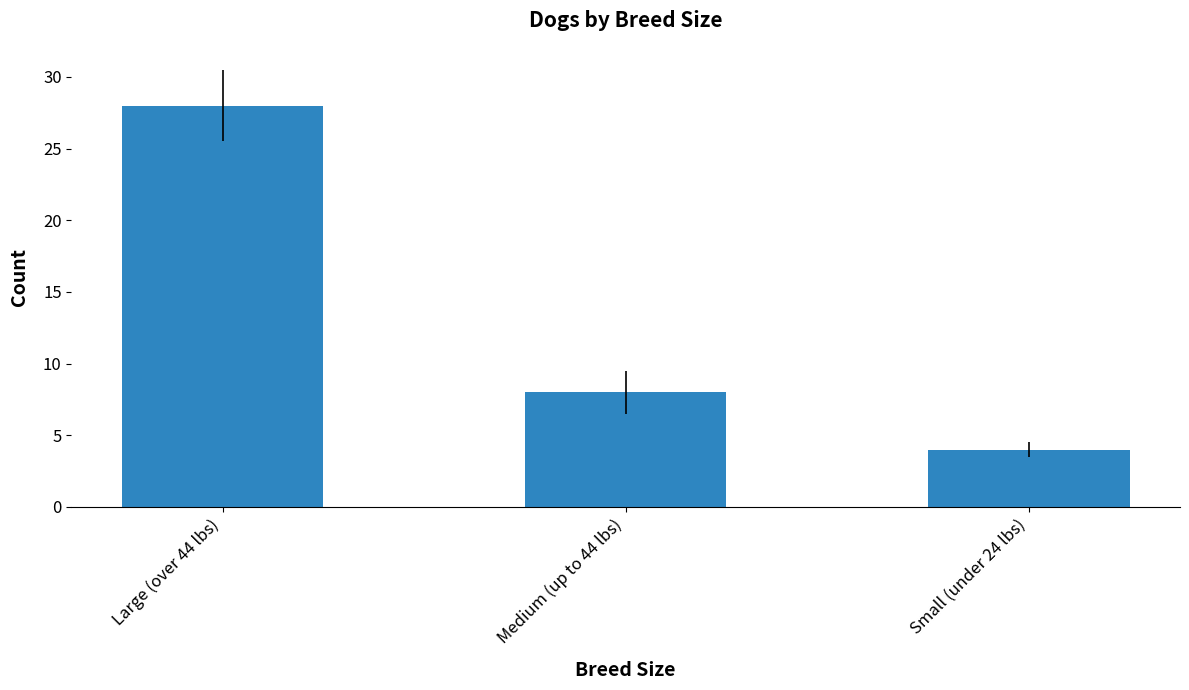

What value does the data have at Small (under 24 lbs)?

4